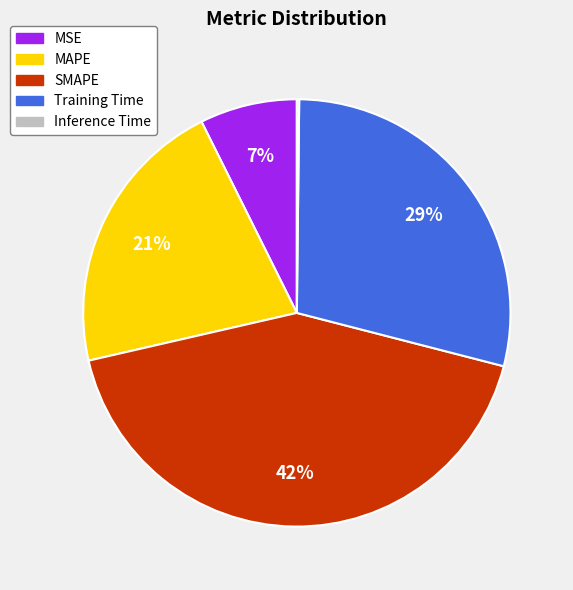

Which has a higher value, MAPE or Training Time?

Training Time